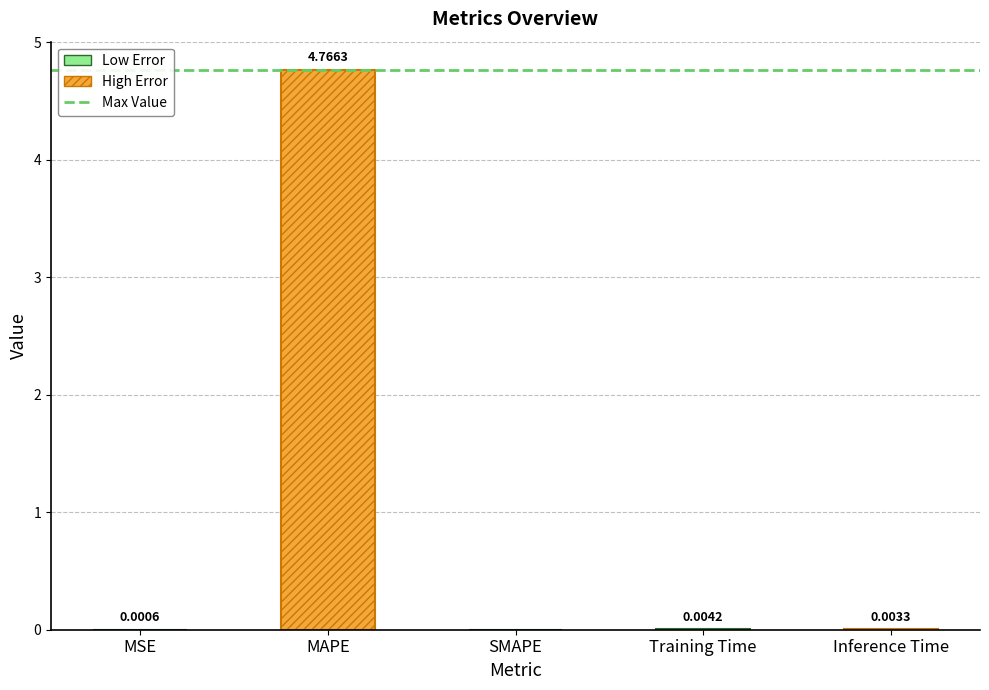

Reading right to left, extract all data points from this chart.

Inference Time=0.0	Training Time=0.0	SMAPE=0.0	MAPE=4.8	MSE=0.0